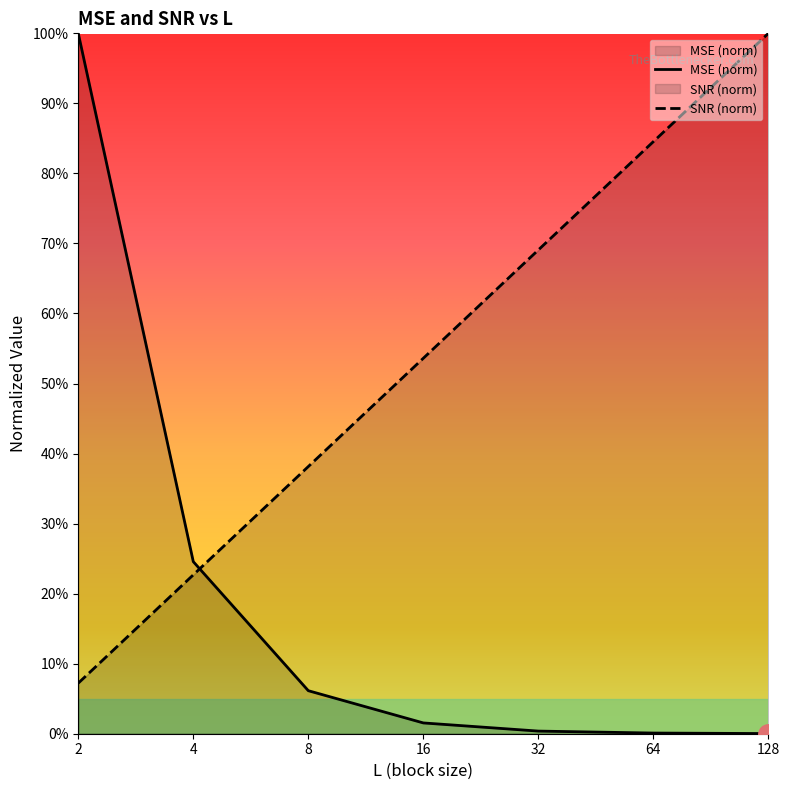

Which category has the lowest value in the SNR series?

2